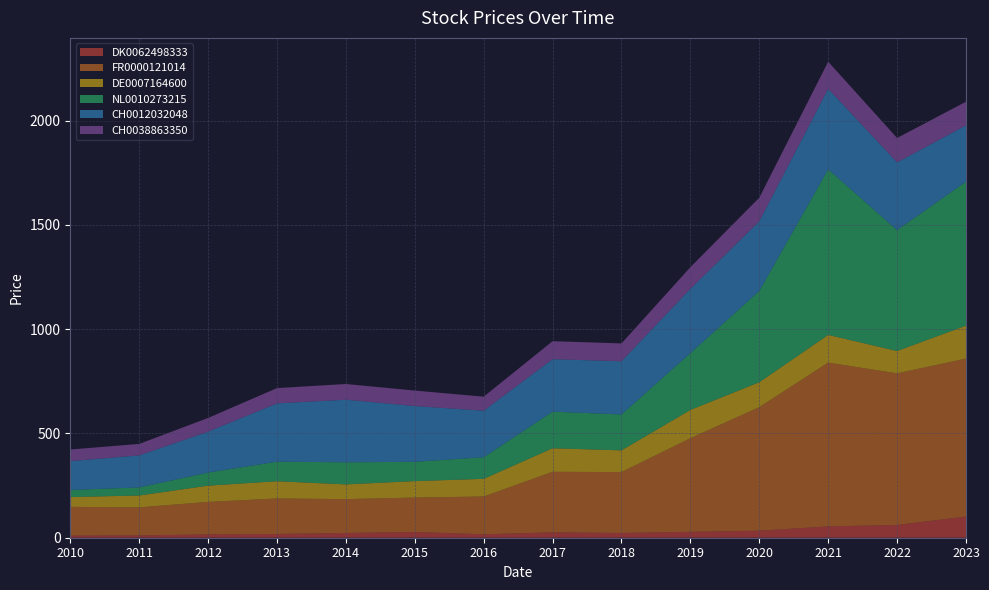

Reading right to left, transcribe all the data shown in this chart.

DK0062498333: 101.5	61.3	54.2	33.7	28.1	22.8	25.6	16.4	27.4	22.9	17.9	15.9	11.0	10.0
FR0000121014: 757.8	727.0	785.7	592.6	449.1	292.1	290.5	181.3	165.2	162.3	170.3	155.8	134.6	138.1
DE0007164600: 158.0	107.3	133.0	119.6	135.8	104.2	113.2	84.6	79.0	70.6	82.8	78.0	56.9	47.1
NL0010273215: 690.6	579.8	794.2	437.7	272.3	172.2	175.3	103.6	92.5	105.9	93.8	62.6	38.6	34.0
CH0012032048: 270.2	325.1	386.4	334.3	308.4	255.2	251.8	223.3	267.5	300.4	279.6	196.4	153.8	138.4
CH0038863350: 113.3	117.0	129.8	113.1	104.0	85.5	86.3	67.4	74.2	75.3	73.3	65.8	55.1	55.7